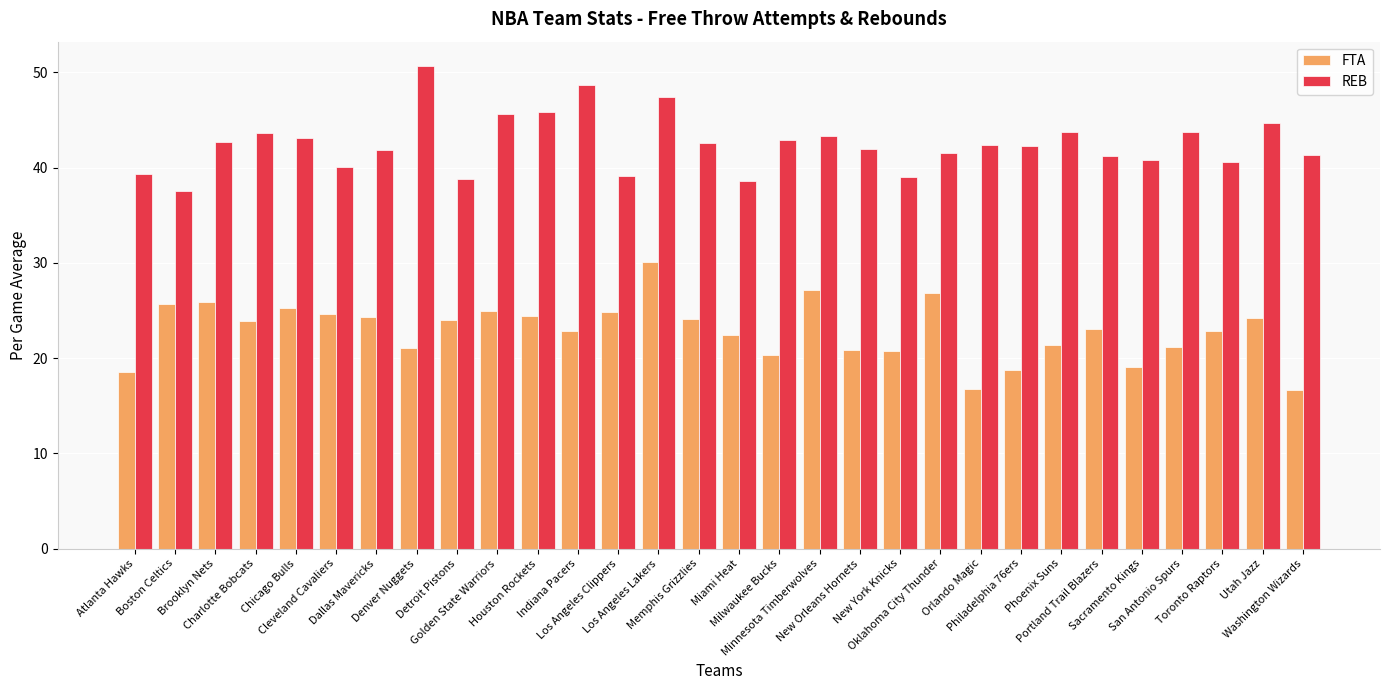

What position from the right is Portland Trail Blazers?

6